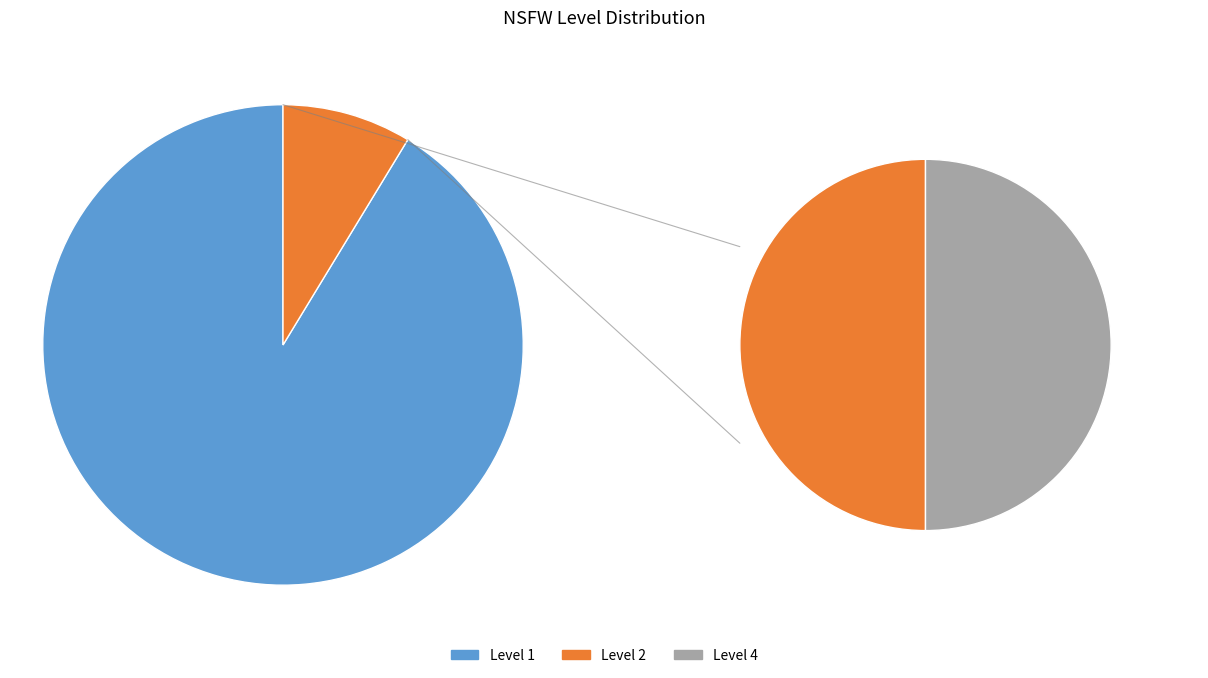

Count the number of slices in the pie.

4